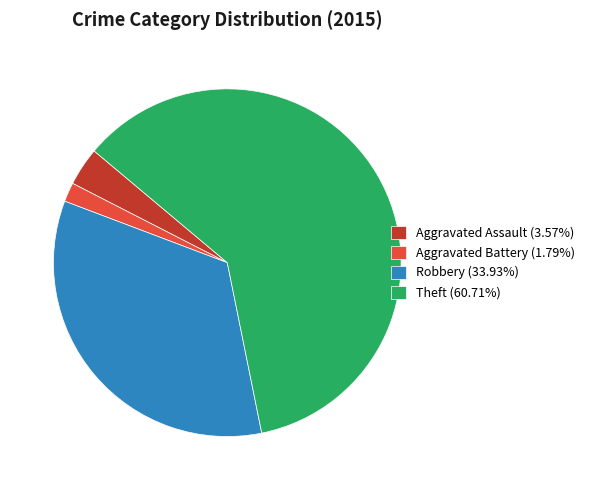

What is the ratio of the value at Aggravated Assault (3.57%) to the value at Aggravated Battery (1.79%)?

2.0